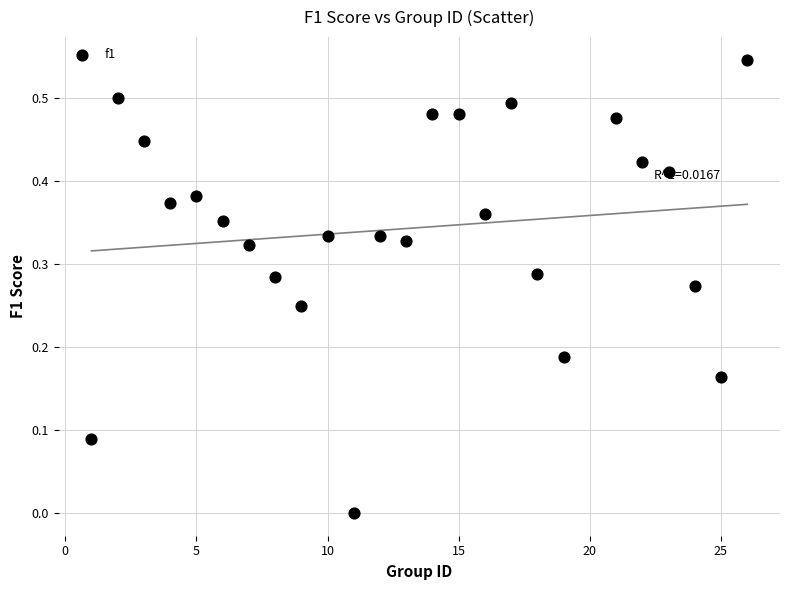

What is the range of X values (max minus min)?

25.0